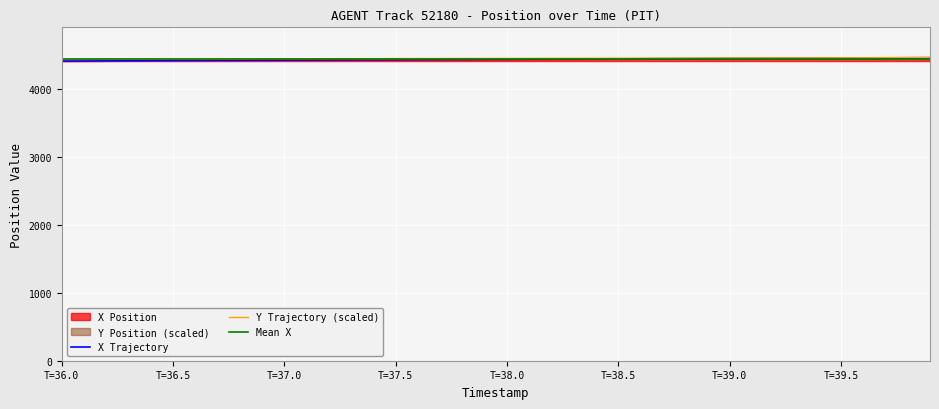

True or false: Y Position has a value of 4456.3 at 38.8.

True